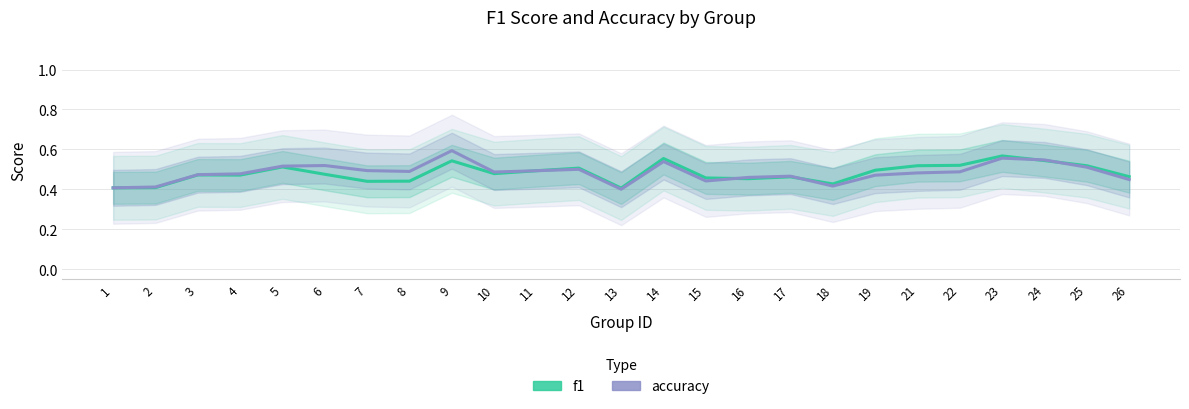

True or false: f1 has a value of 0.5 at 12.

True